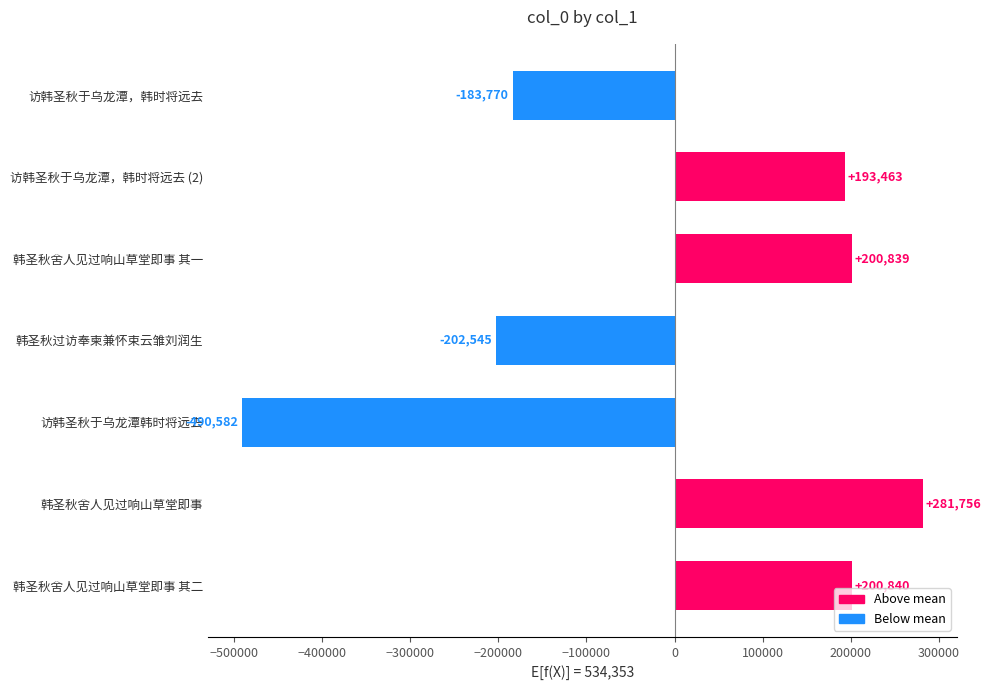

Which has a higher value, 韩圣秋舍人见过响山草堂即事 其二 or 访韩圣秋于乌龙潭，韩时将远去 (2)?

韩圣秋舍人见过响山草堂即事 其二